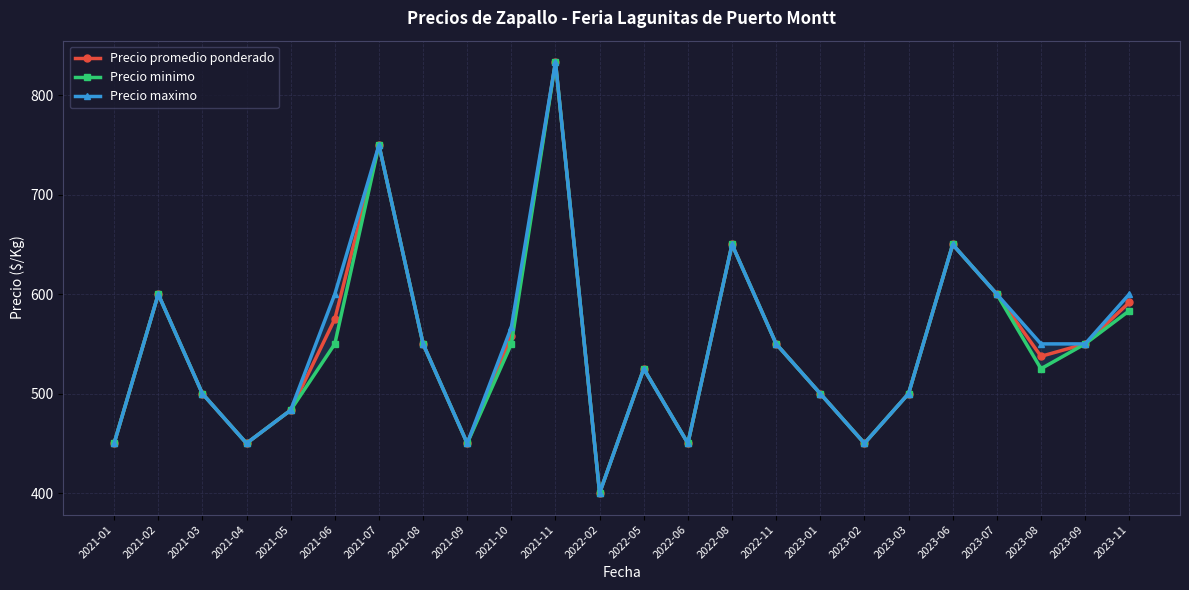

Reading right to left, transcribe all the data shown in this chart.

Precio promedio ponderado: 2023-11=591.7	2023-09=550.0	2023-08=537.5	2023-07=600.0	2023-06=650.0	2023-03=500.0	2023-02=450.0	2023-01=500.0	2022-11=550.0	2022-08=650.0	2022-06=450.0	2022-05=525.0	2022-02=400.0	2021-11=833.3	2021-10=558.3	2021-09=450.0	2021-08=550.0	2021-07=750.0	2021-06=575.0	2021-05=483.3	2021-04=450.0	2021-03=500.0	2021-02=600.0	2021-01=450.0
Precio minimo: 2023-11=583.3	2023-09=550.0	2023-08=525.0	2023-07=600.0	2023-06=650.0	2023-03=500.0	2023-02=450.0	2023-01=500.0	2022-11=550.0	2022-08=650.0	2022-06=450.0	2022-05=525.0	2022-02=400.0	2021-11=833.3	2021-10=550.0	2021-09=450.0	2021-08=550.0	2021-07=750.0	2021-06=550.0	2021-05=483.3	2021-04=450.0	2021-03=500.0	2021-02=600.0	2021-01=450.0
Precio maximo: 2023-11=600.0	2023-09=550.0	2023-08=550.0	2023-07=600.0	2023-06=650.0	2023-03=500.0	2023-02=450.0	2023-01=500.0	2022-11=550.0	2022-08=650.0	2022-06=450.0	2022-05=525.0	2022-02=400.0	2021-11=833.3	2021-10=566.7	2021-09=450.0	2021-08=550.0	2021-07=750.0	2021-06=600.0	2021-05=483.3	2021-04=450.0	2021-03=500.0	2021-02=600.0	2021-01=450.0